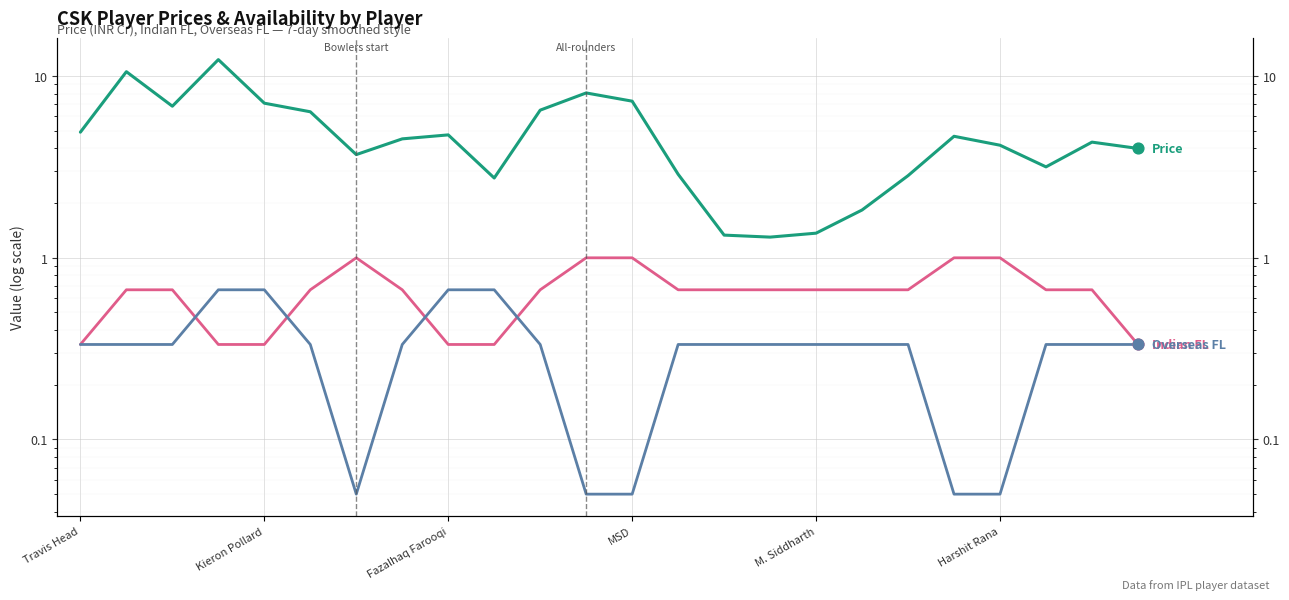

Which series has the largest Y range (max minus min)?

Price